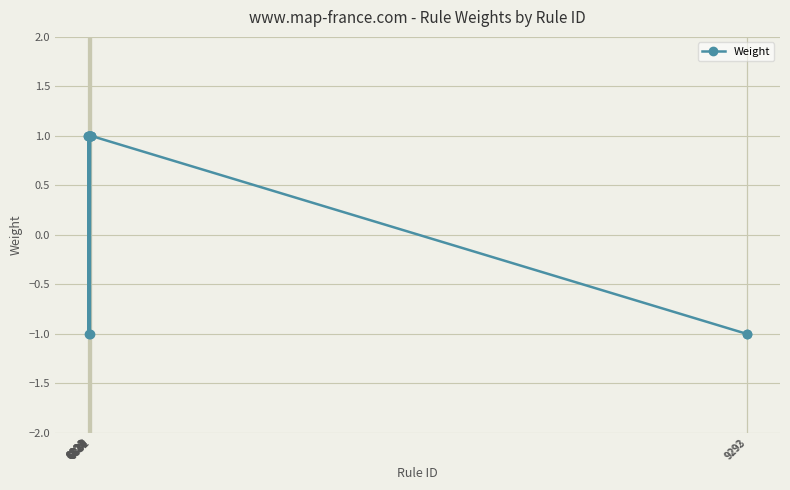

What is the difference between the maximum and minimum values?

2